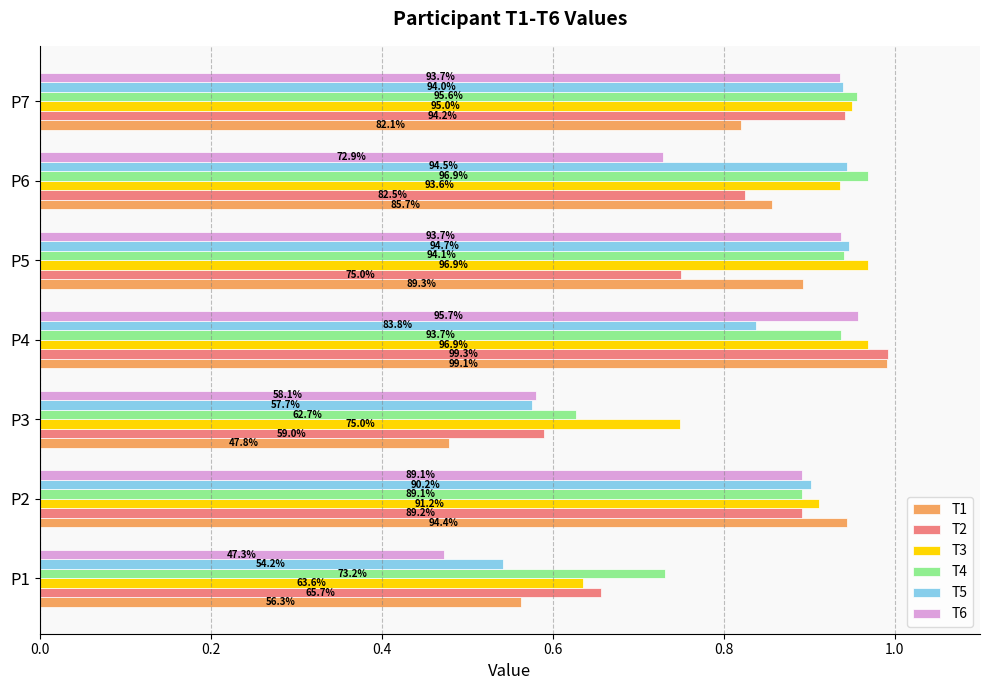

What is the difference between the maximum and minimum values in the T2 series?

0.4